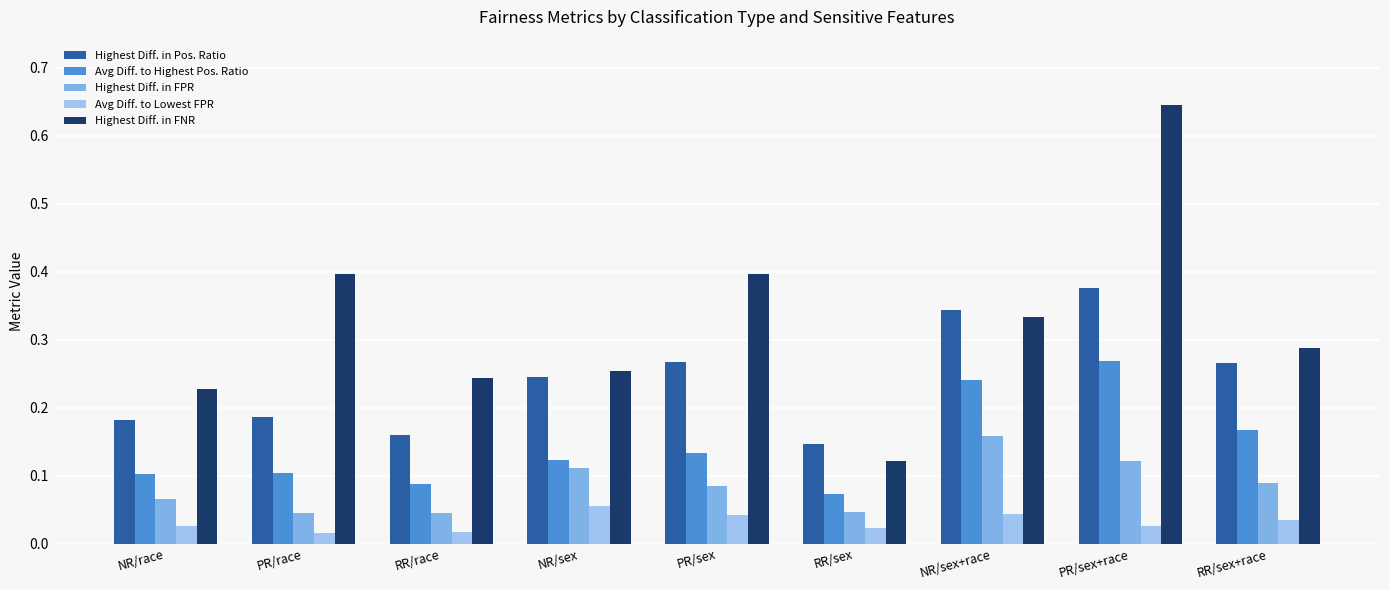

At how many categories does at least one series exceed 0?

9